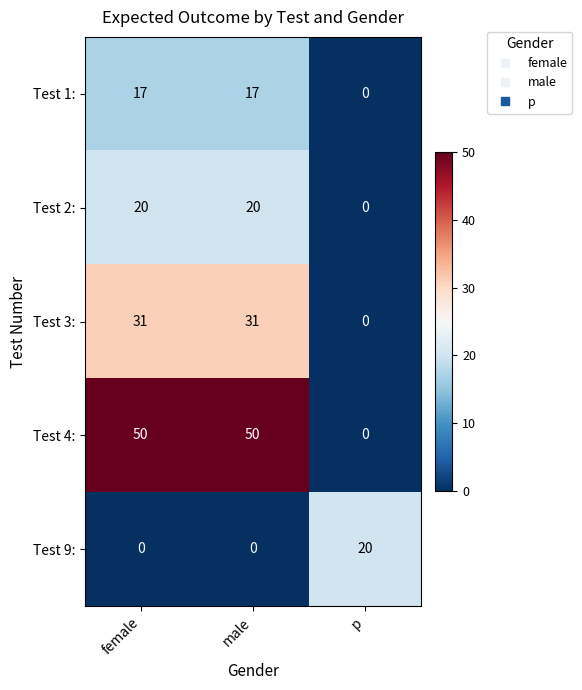

What is the total value across all series at female?

118